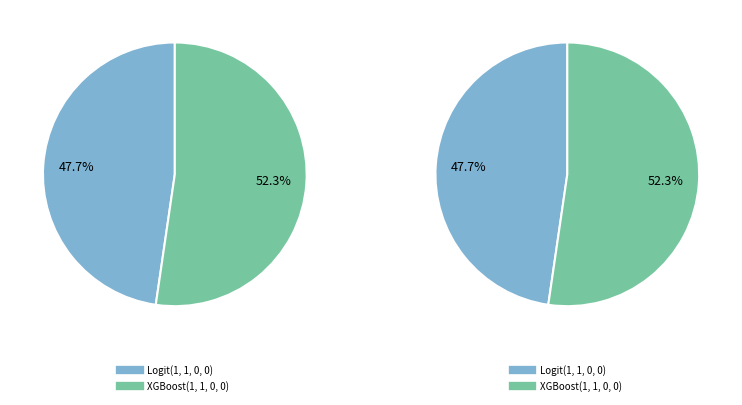

What is the smallest slice in the pie chart?

Logit(1, 1, 0, 0)